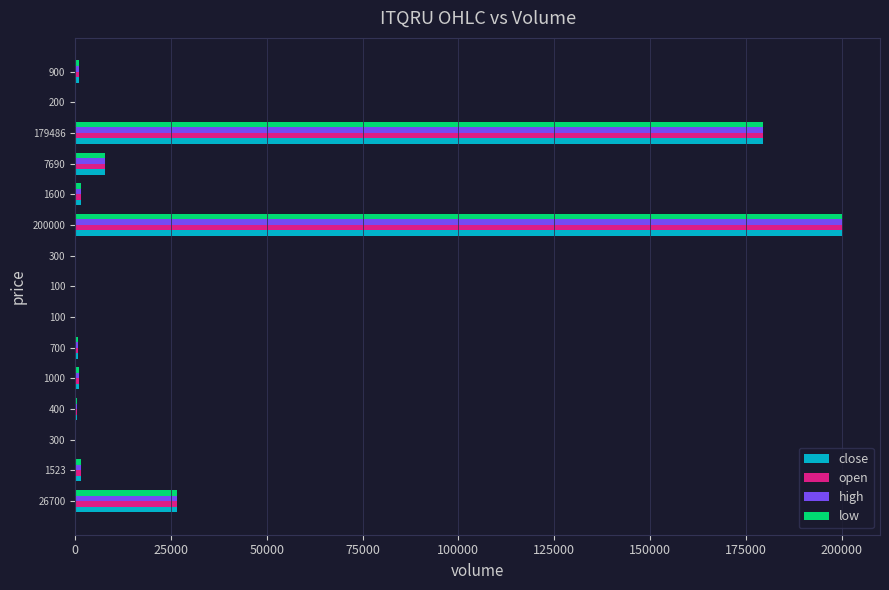

How many distinct data groups are displayed?

4